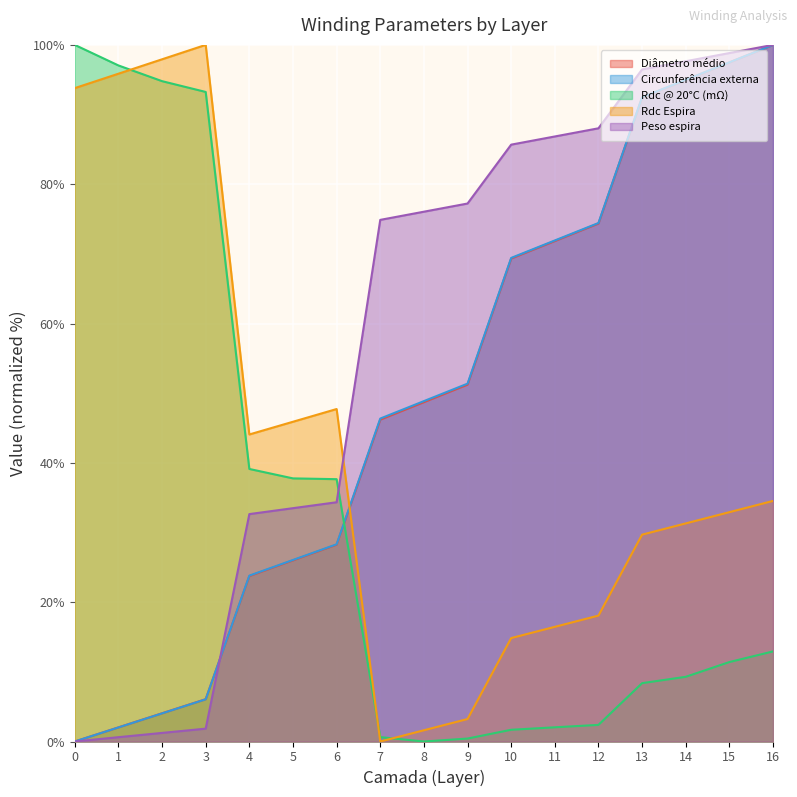

Is it true that Rdc @ 20°C (mΩ) equals 67.9 at 0?

False